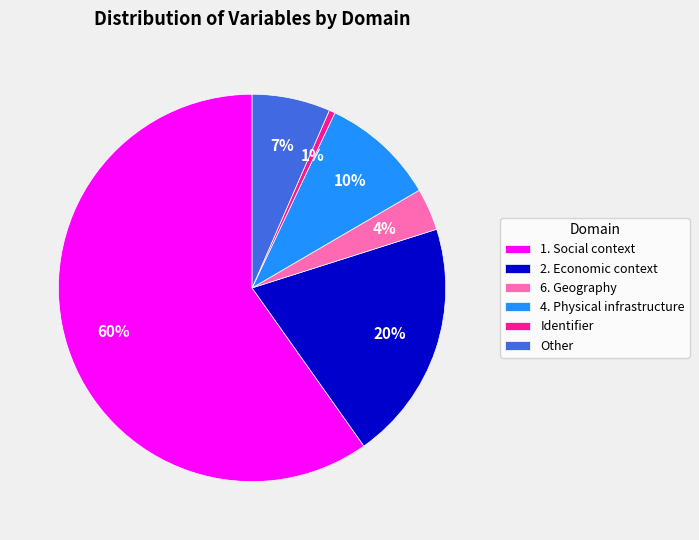

Is it true that Identifier is 11% of the pie?

False